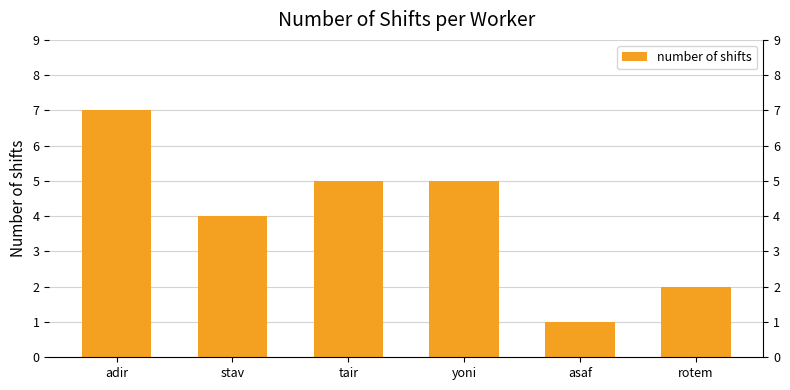

What is the label of the 6th bar from the left?

rotem